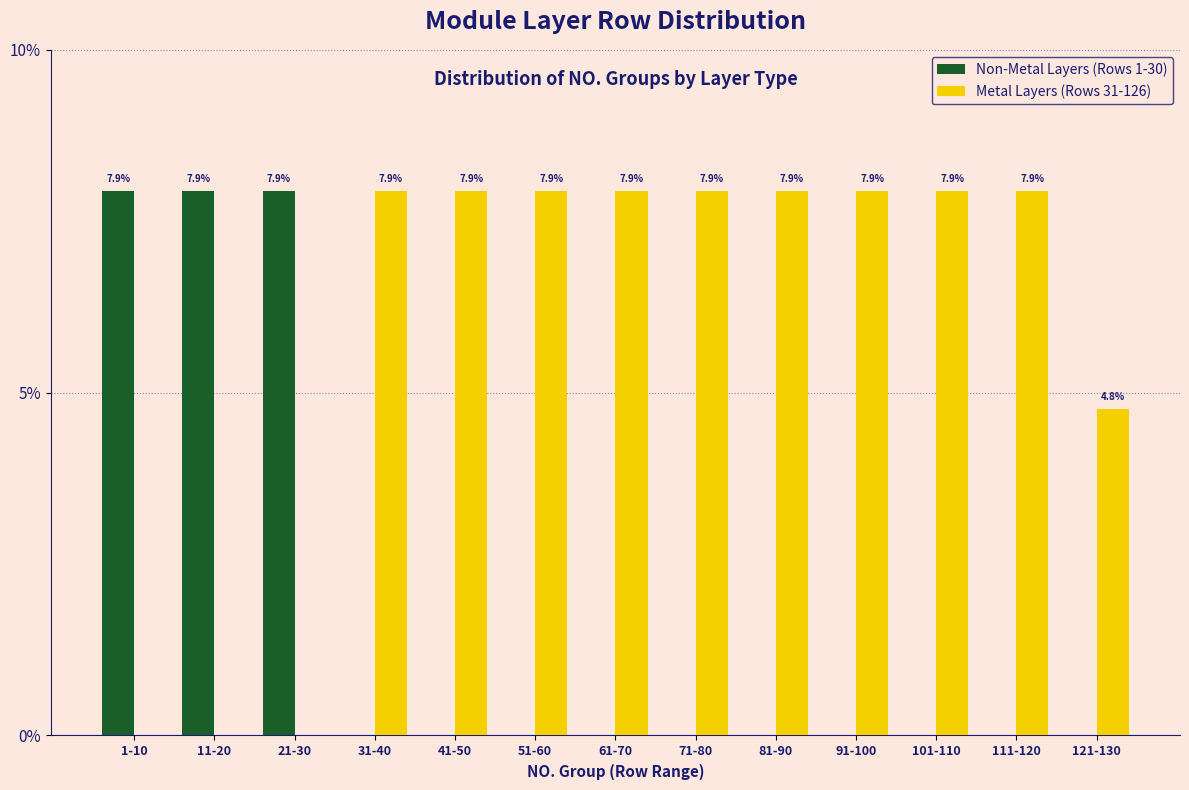

Reading left to right, transcribe all the data shown in this chart.

Non-Metal Layers (Rows 1-30): 1-10=7.9	11-20=7.9	21-30=7.9	31-40=0.0	41-50=0.0	51-60=0.0	61-70=0.0	71-80=0.0	81-90=0.0	91-100=0.0	101-110=0.0	111-120=0.0	121-130=0.0
Metal Layers (Rows 31-126): 1-10=0.0	11-20=0.0	21-30=0.0	31-40=7.9	41-50=7.9	51-60=7.9	61-70=7.9	71-80=7.9	81-90=7.9	91-100=7.9	101-110=7.9	111-120=7.9	121-130=4.8